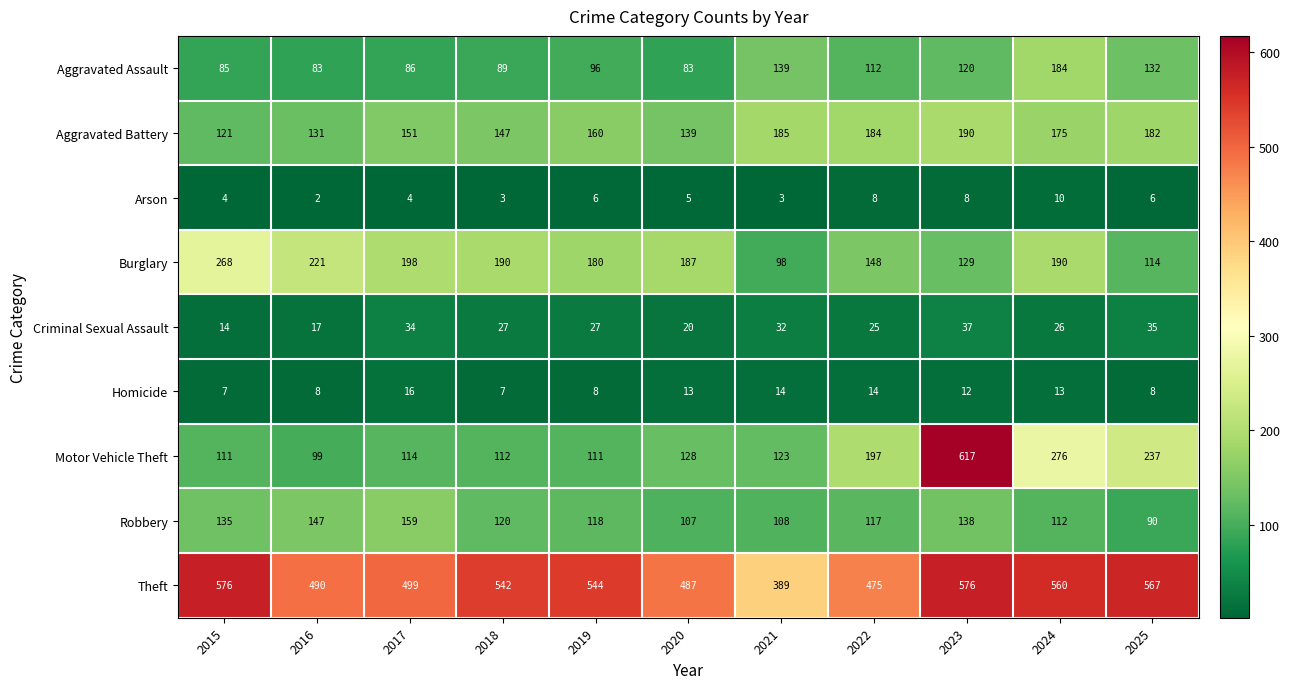

Is it true that Arson equals 2 at 2016?

True